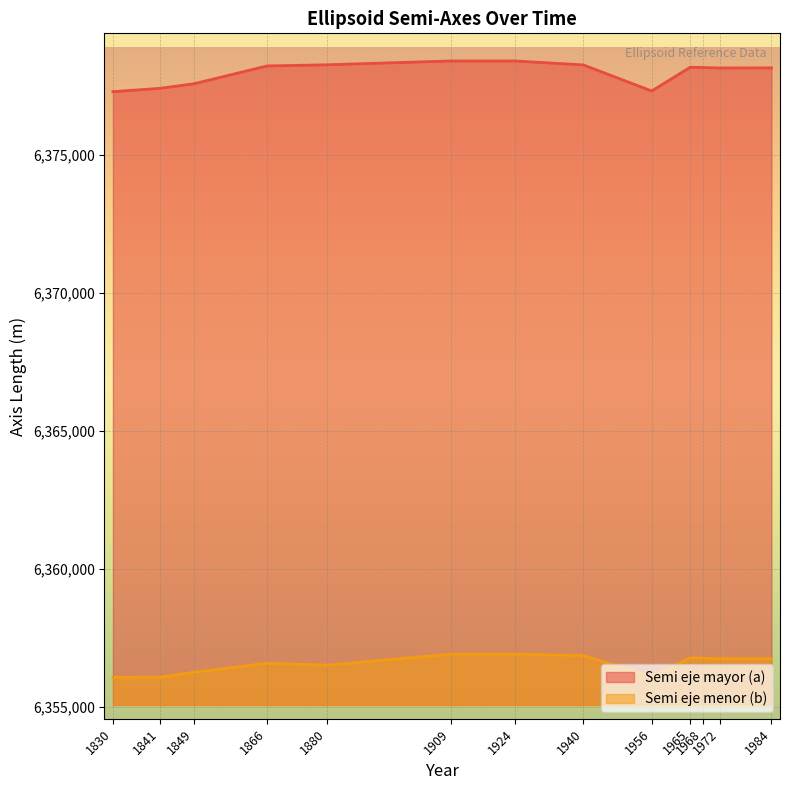

The value of Semi eje mayor (a) at 1849 is 9171521.5. True or false?

False